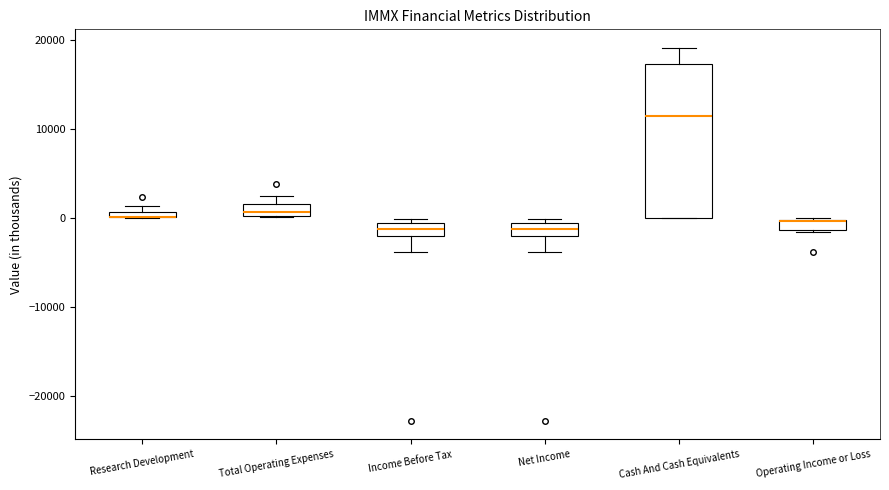

Which box is the tallest, from its lower edge to its upper edge?

Cash And Cash Equivalents